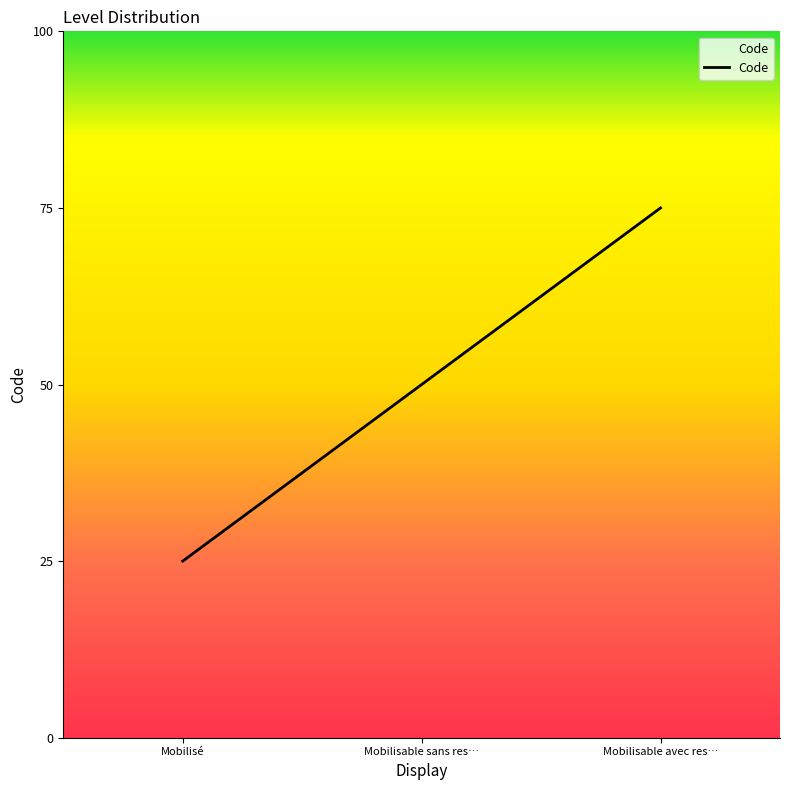

List the labels in order of value, smallest first.

Mobilisé, Mobilisable sans res…, Mobilisable avec res…